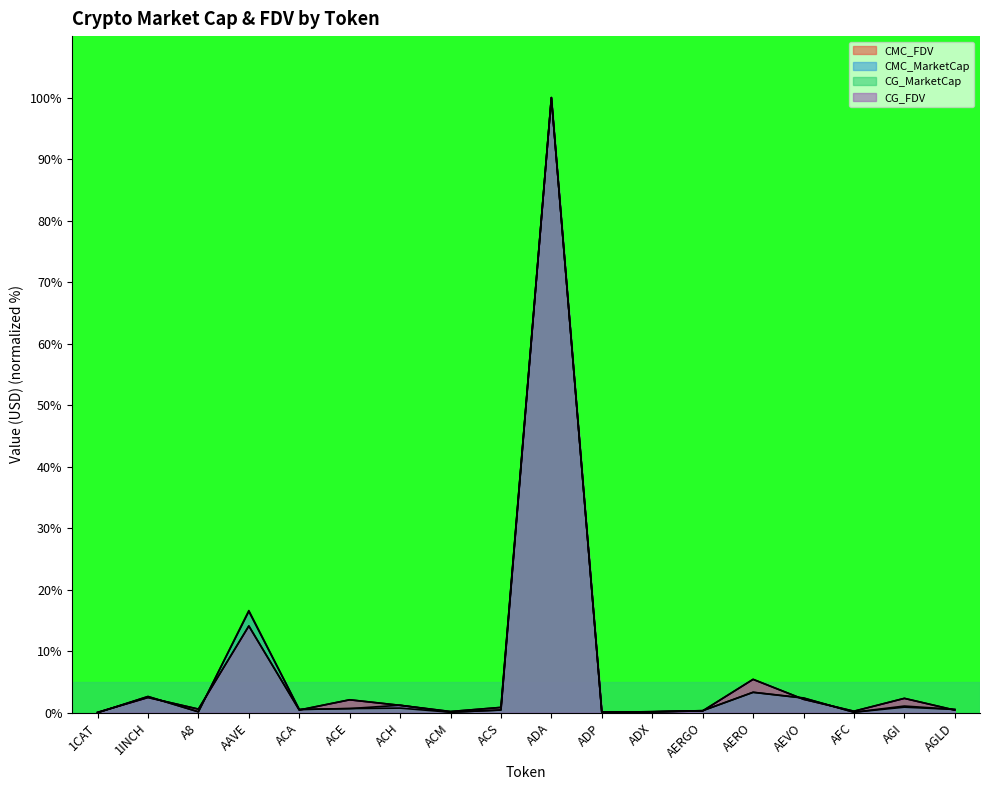

What is the value of the CMC_FDV point at the 16th from the left?

0.2